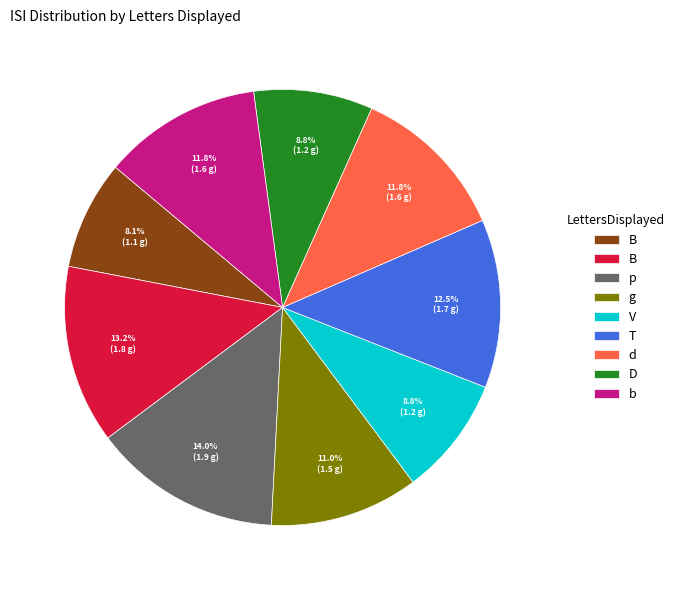

Is there a majority slice in this chart?

No